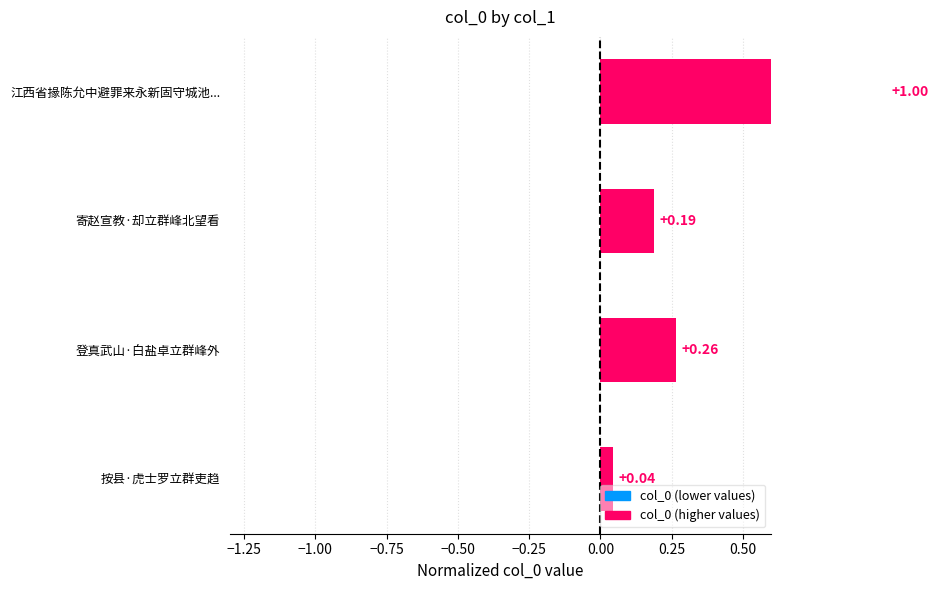

Reading left to right, list all the values displayed in this chart.

1.0	0.2	0.3	0.0